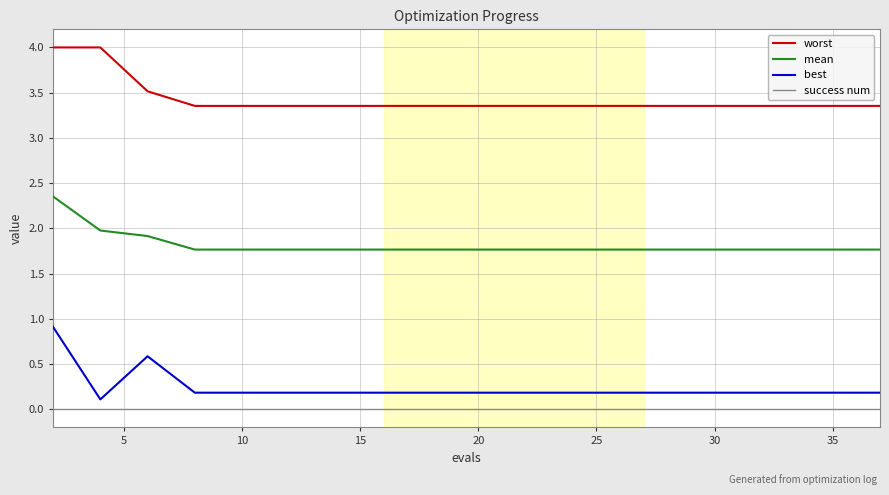

What is the difference between the maximum and minimum values in the worst series?

0.6